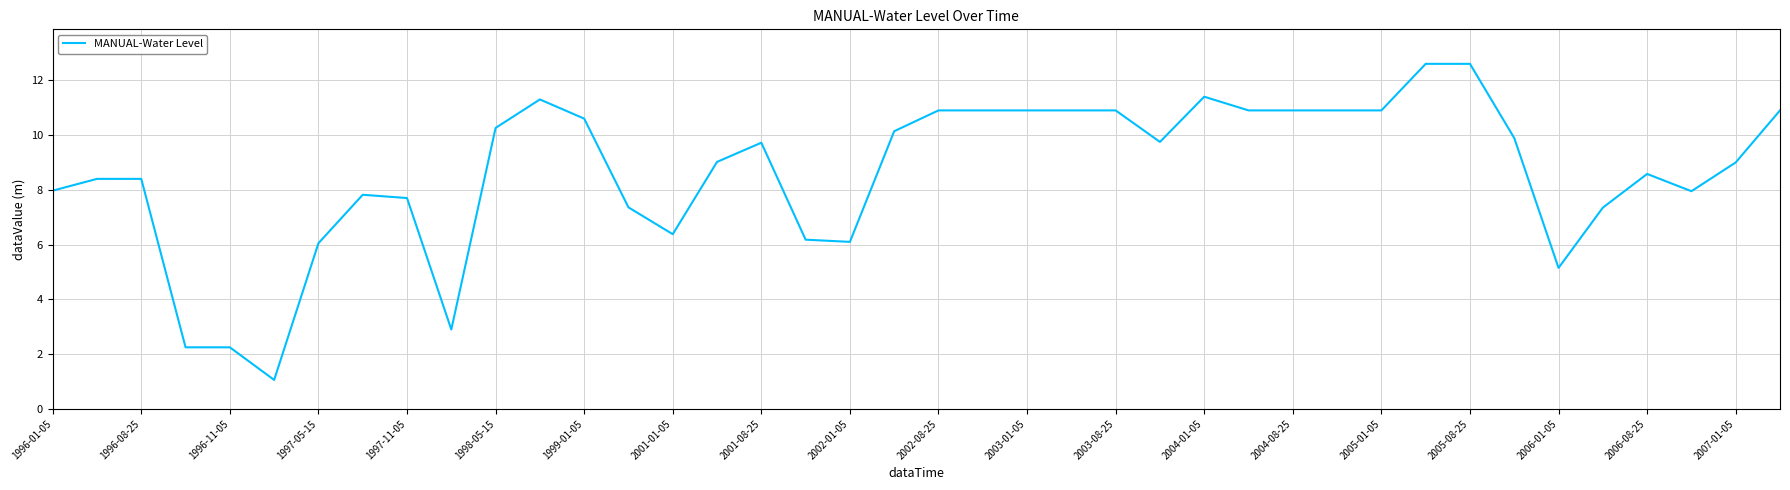

What is the maximum value shown in the chart?

12.6